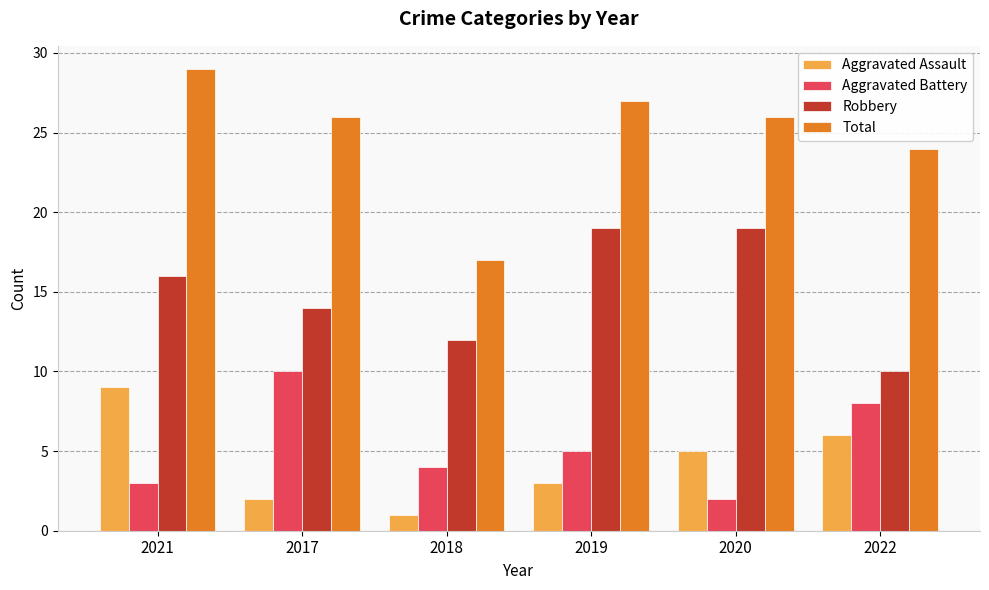

What is the difference between the Aggravated Assault values at 2021 and 2020?

4